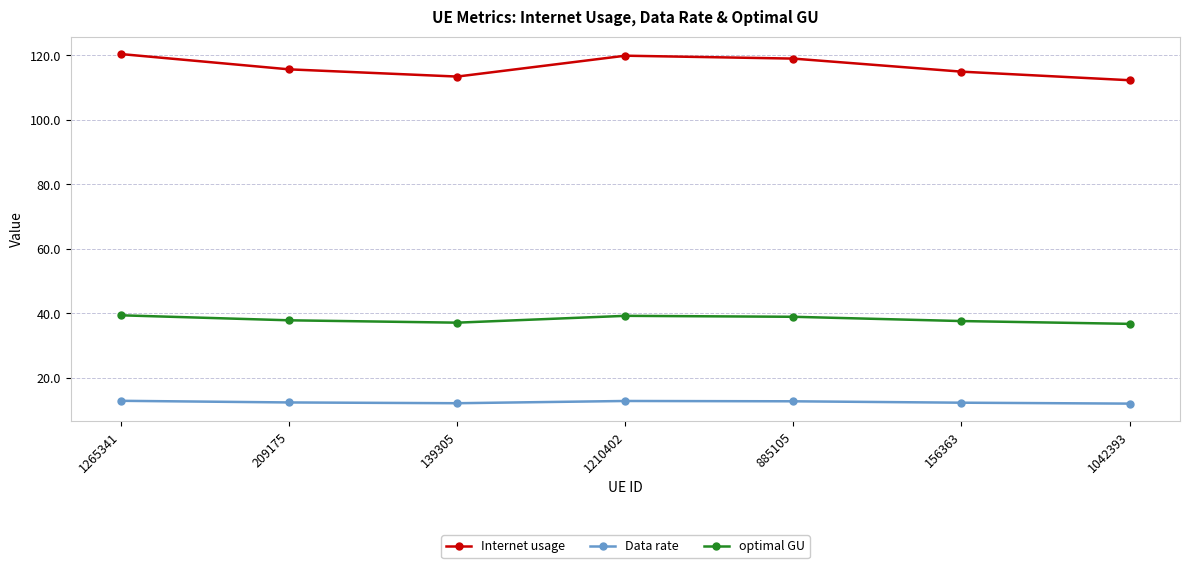

How many series are shown in this chart?

3